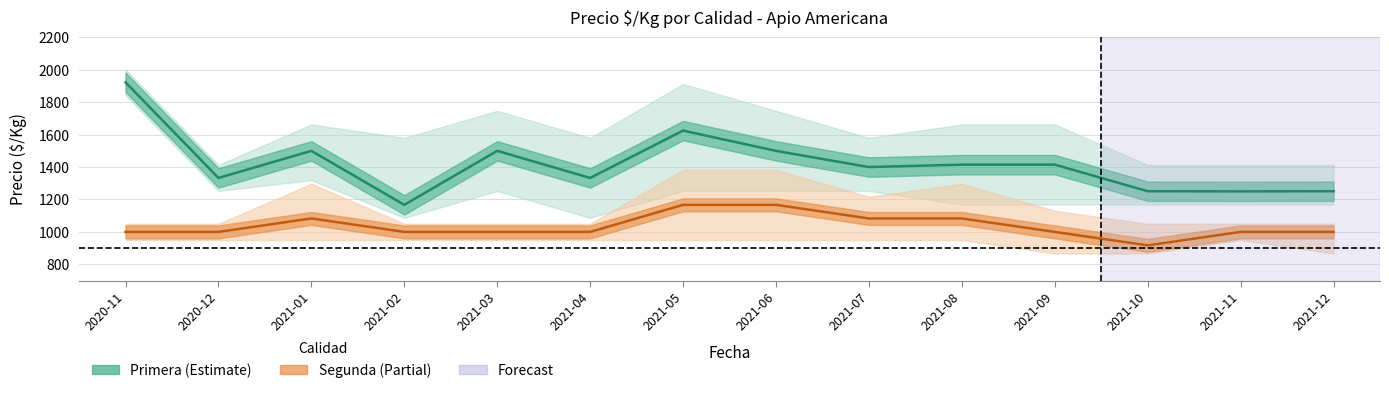

How many categories are shown in the chart?

14